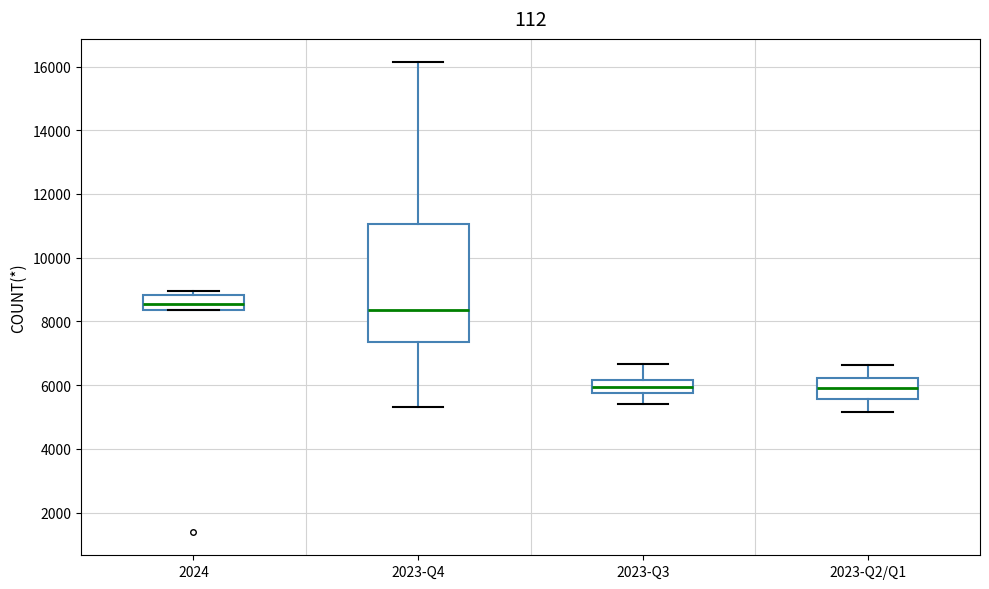

Reading left to right, transcribe this box plot: for each box, give where its median line is, the range the box spans, and where its two whiskers end, as read against the y-axis. The values are not printed on the chart, so give them approximately, as read against the axis.

2024: median 8600, box 8400 to 8800, whiskers 8400 to 9000
2023-Q4: median 8400, box 7400 to 11000, whiskers 5400 to 16200
2023-Q3: median 6000, box 5800 to 6200, whiskers 5400 to 6600
2023-Q2/Q1: median 5800, box 5600 to 6200, whiskers 5200 to 6600